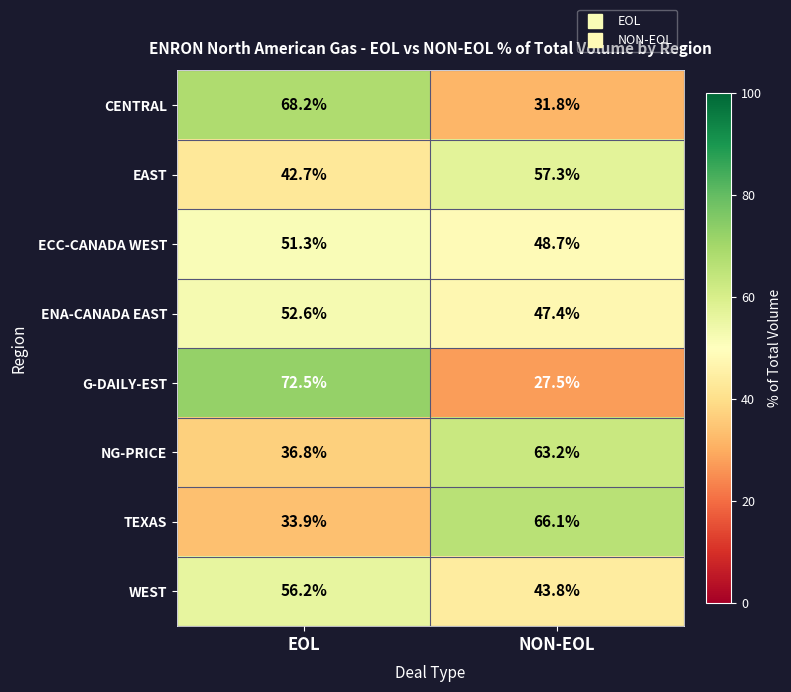

What is the average value of the WEST series?

50.0